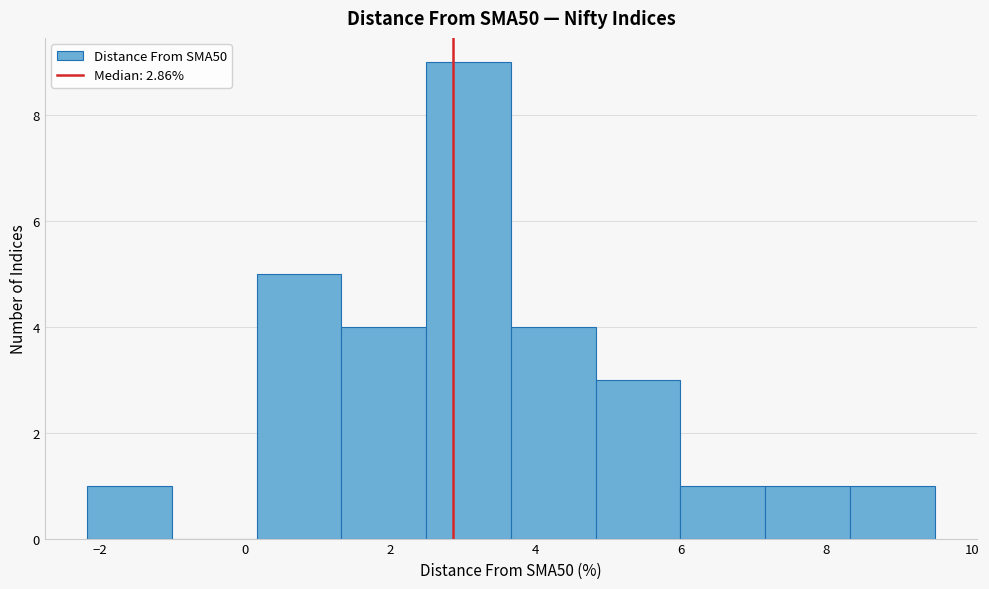

What is the height of the bar covering 2.4 to 3.6 on the x-axis? Neither the bar edges nor the heights are printed on the chart, so give them approximately, as read against the axes.

9